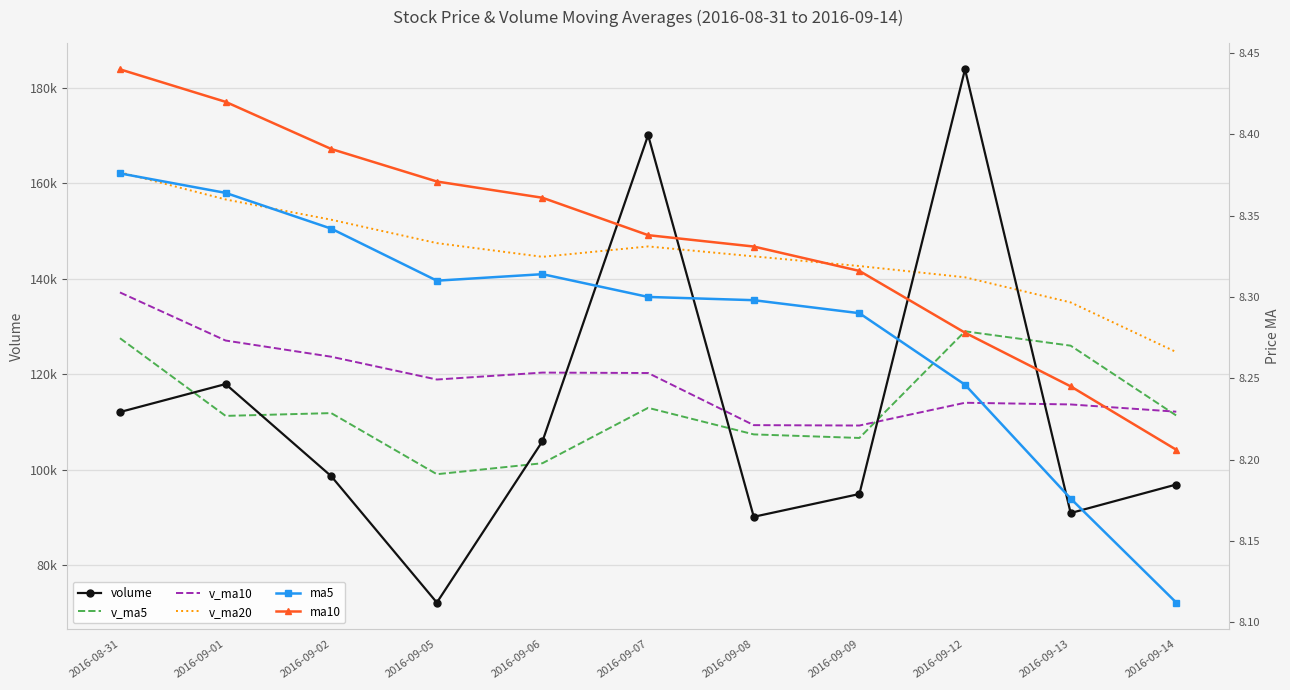

List the labels in order of volume value, smallest first.

2016-09-05, 2016-09-08, 2016-09-13, 2016-09-09, 2016-09-14, 2016-09-02, 2016-09-06, 2016-08-31, 2016-09-01, 2016-09-07, 2016-09-12